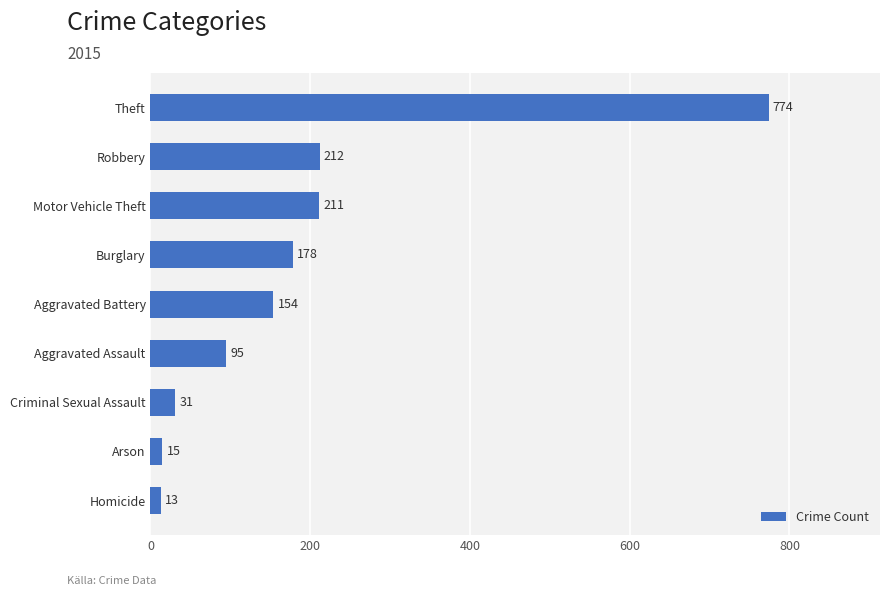

Is it true that the value at Burglary is 38?

False